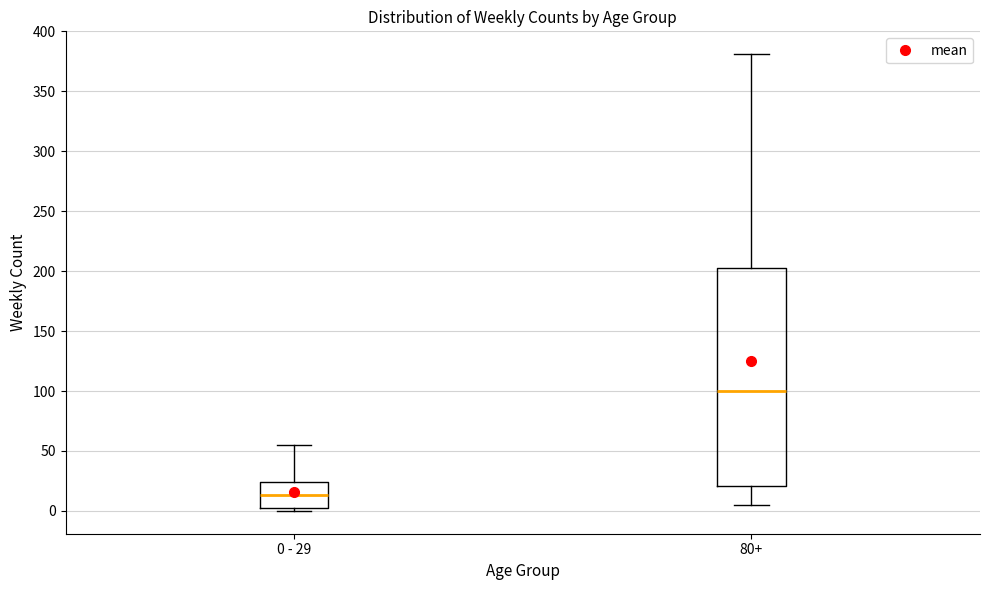

Where is the upper edge of the box for 0 - 29 on the y-axis? The values are not printed on the chart, so give them approximately, as read against the axis.

25